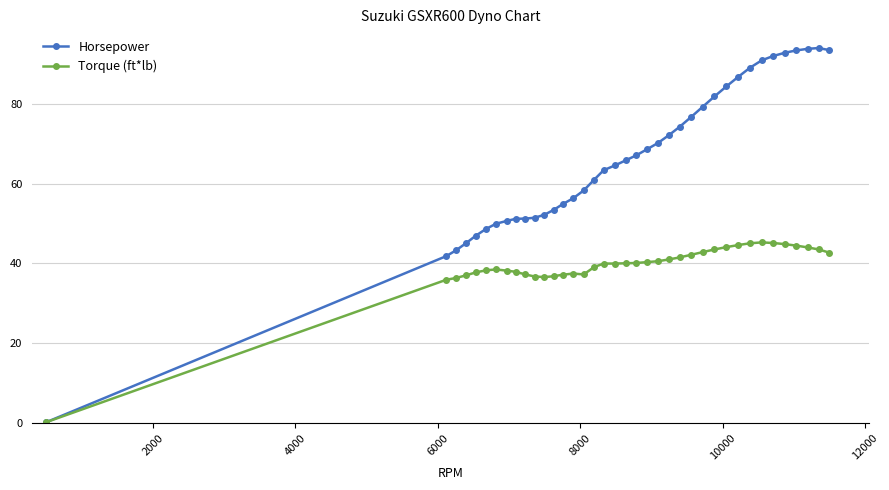

What is the maximum value shown in the chart?

94.1